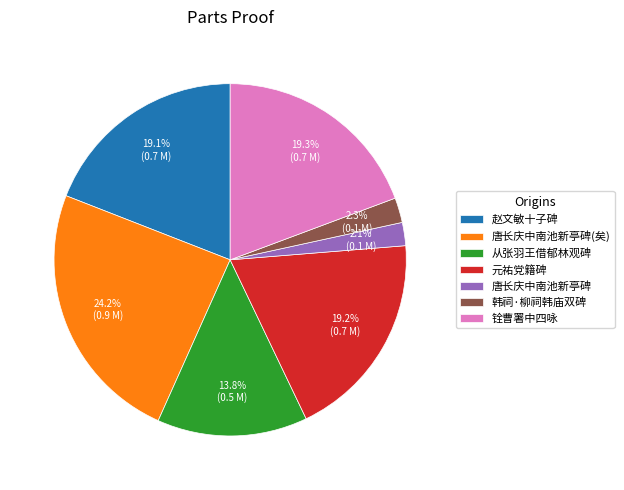

How much of the chart is everything except 韩祠·柳祠韩庙双碑?

97.7%